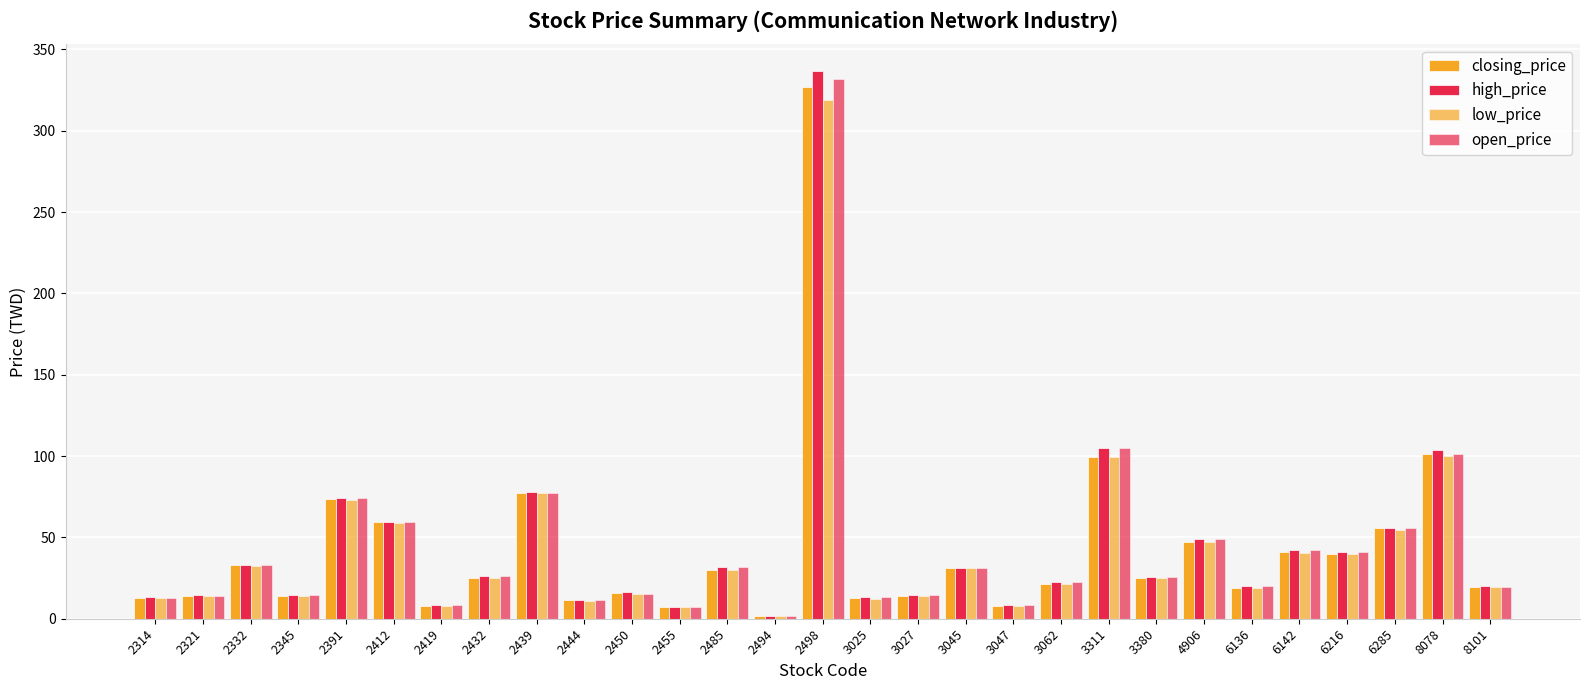

What is the value of the high_price bar at the 22nd from the left?

25.9